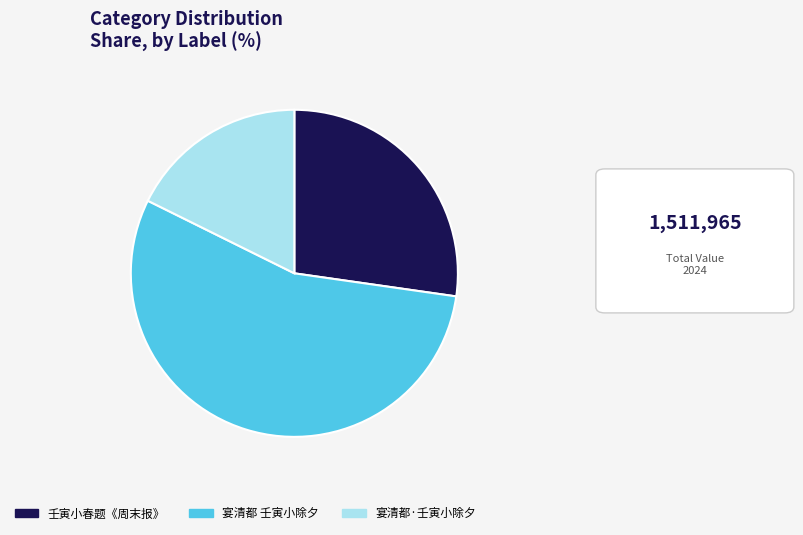

Is there a majority slice in this chart?

Yes